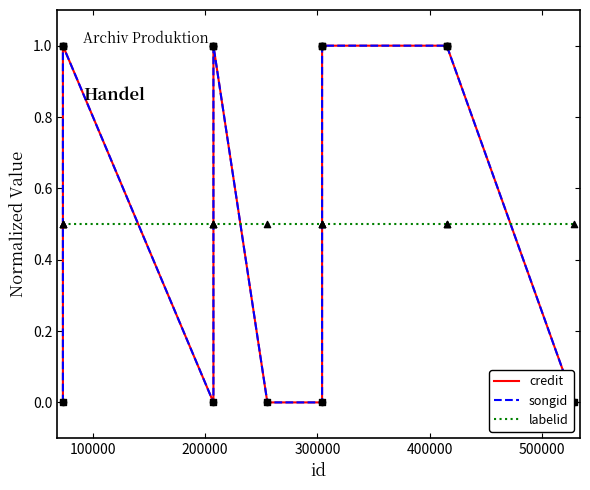

What are all the series names shown in the legend?

credit, songid, labelid